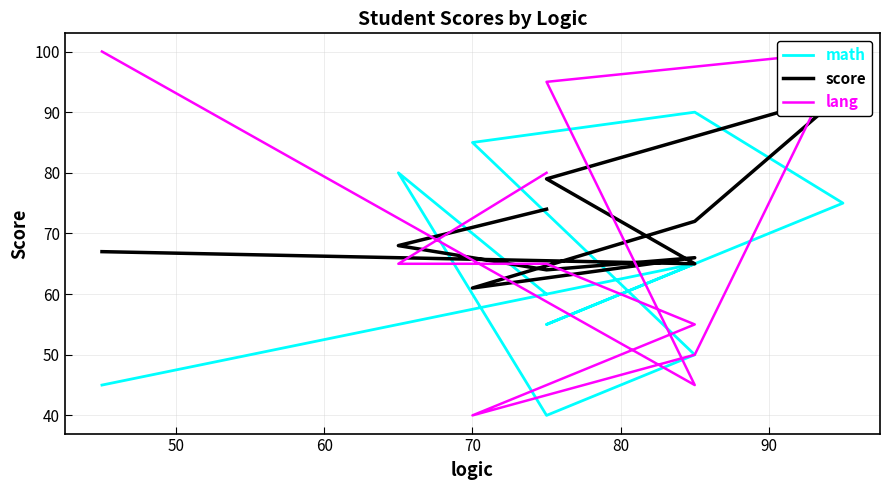

Which series ends up on top after the final intersection of math and score?

score